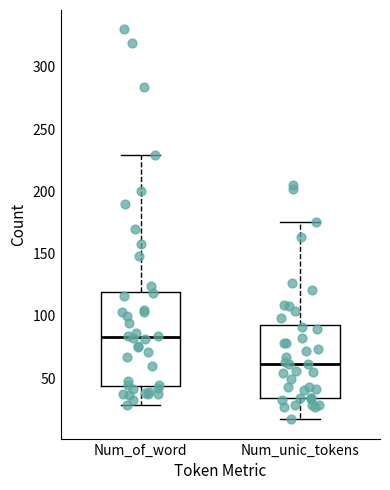

Reading left to right, transcribe this box plot: for each box, give where its median line is, the range the box spans, and where its two whiskers end, as read against the y-axis. The values are not printed on the chart, so give them approximately, as read against the axis.

Num_of_word: median 85, box 45 to 120, whiskers 30 to 230
Num_unic_tokens: median 60, box 35 to 95, whiskers 15 to 175